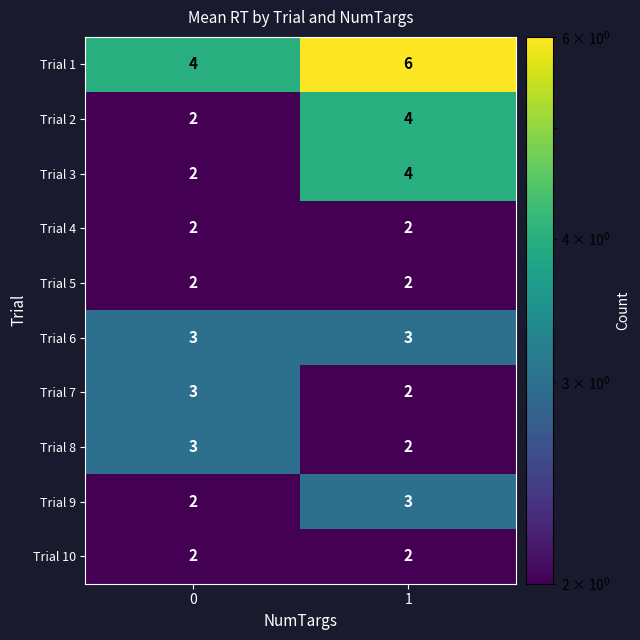

What is the sum of the Trial 3 values at 0 and 1?

6